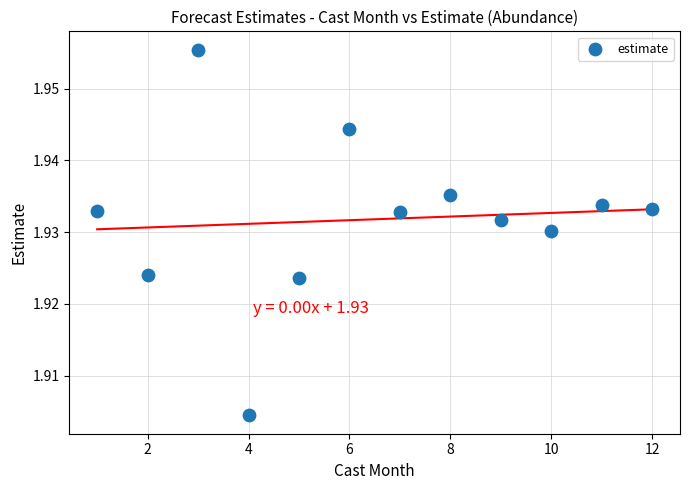

What is the range of X values (max minus min)?

11.0